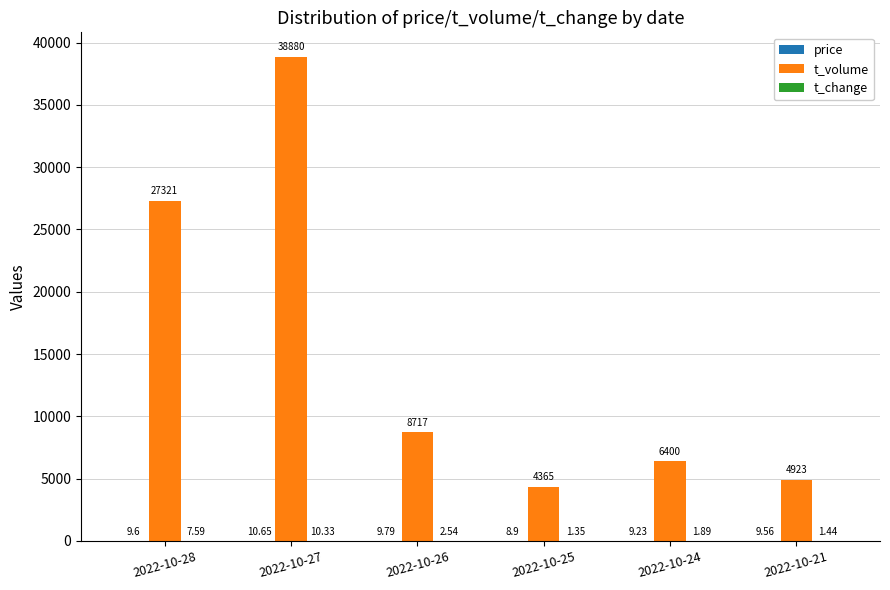

At which category is the sum across all series the highest?

2022-10-27